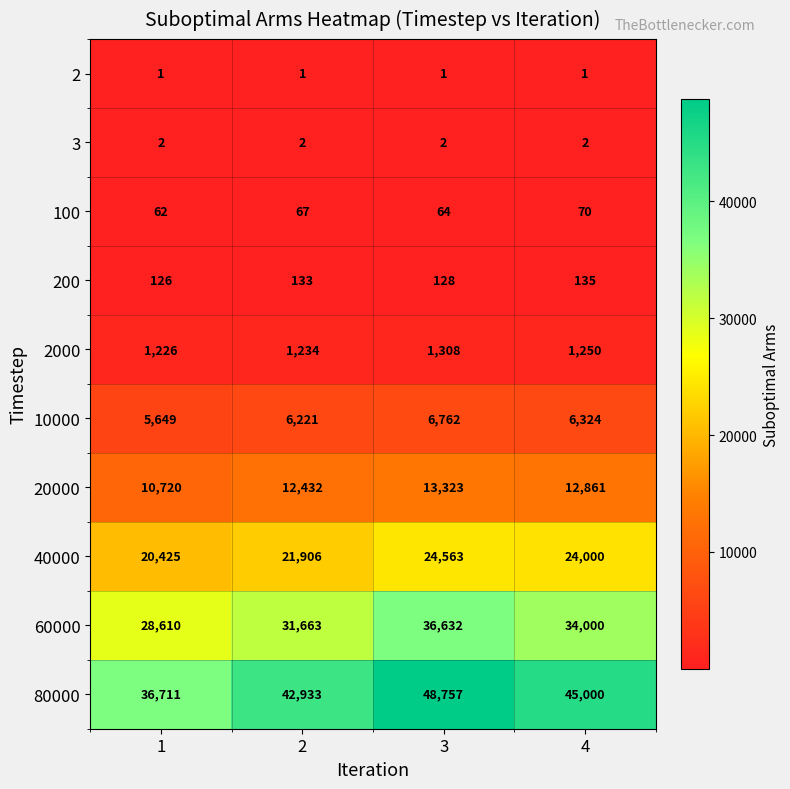

Count the number of categories in the chart.

4